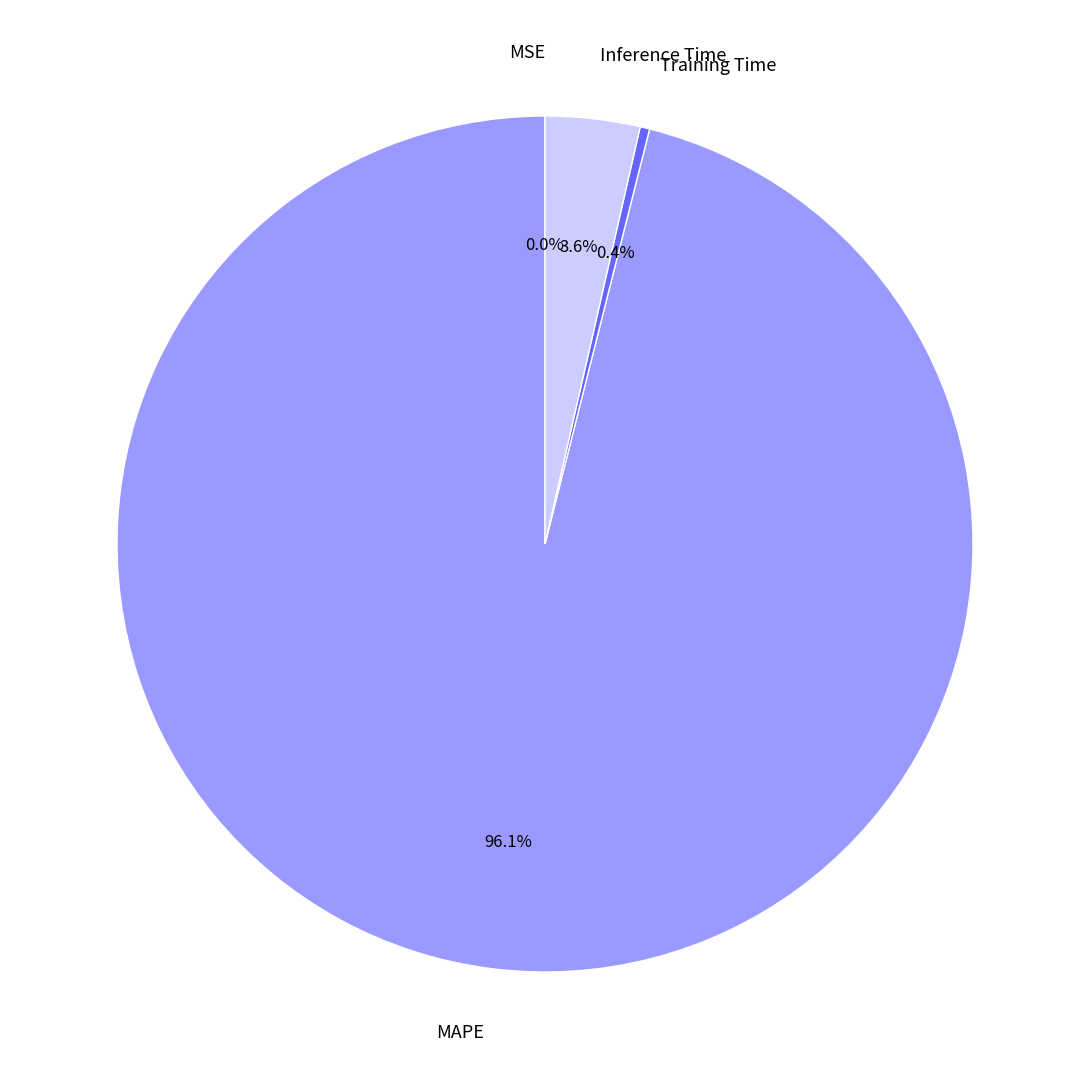

What is the largest slice in the pie chart?

MAPE